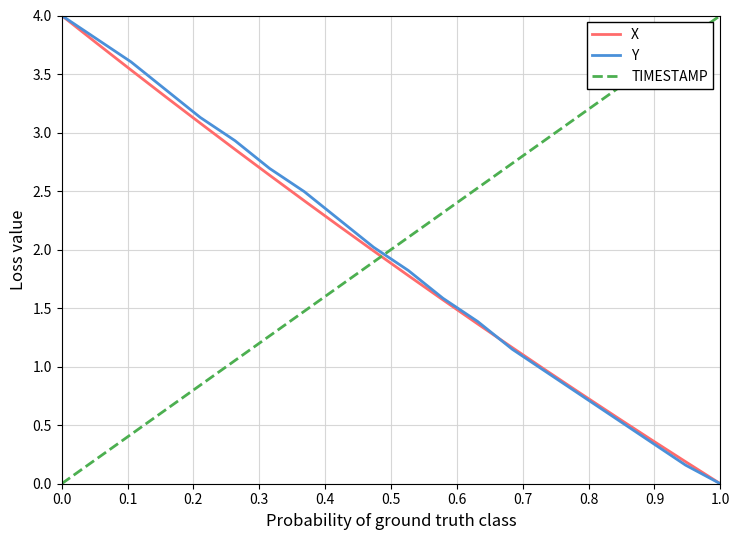

How many values in X are above zero?

19